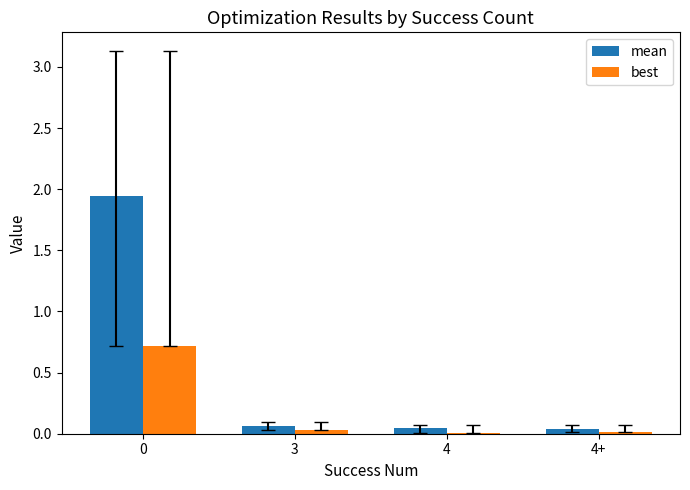

Which series changed the most between 0 and 4+?

mean